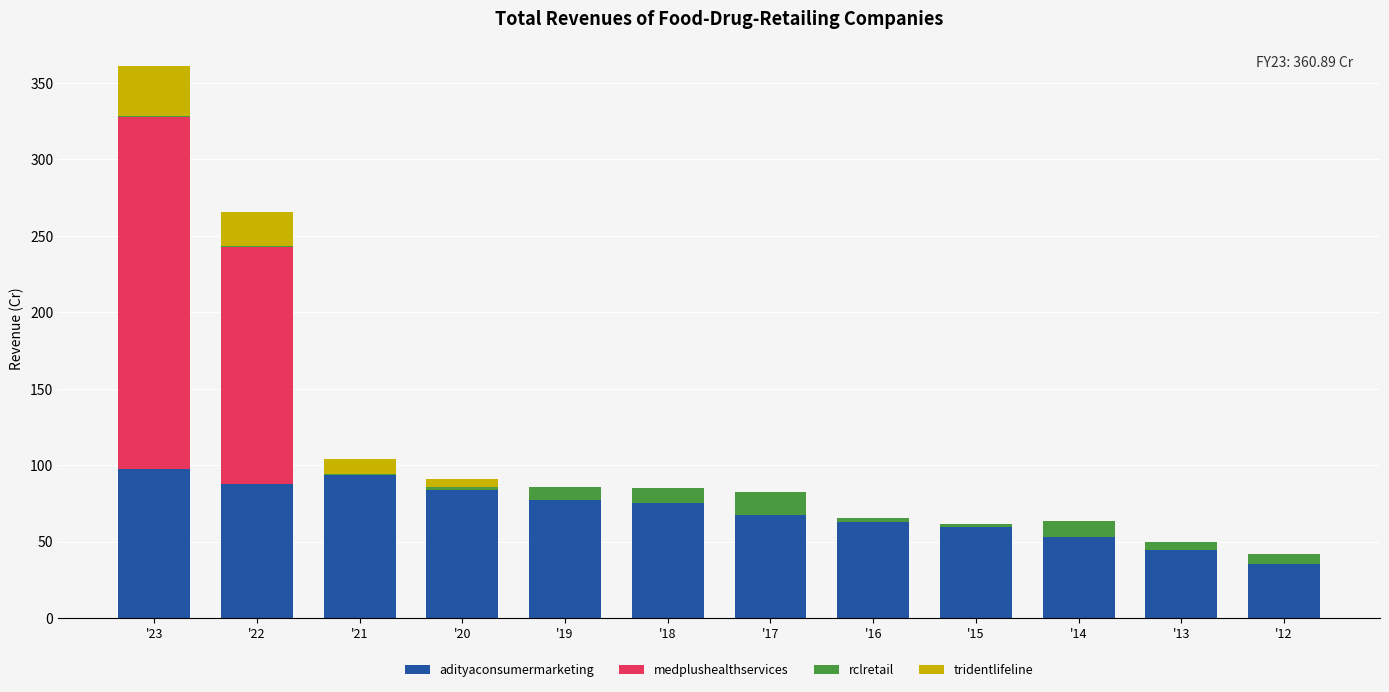

Does the chart contain stacked bars?

Yes